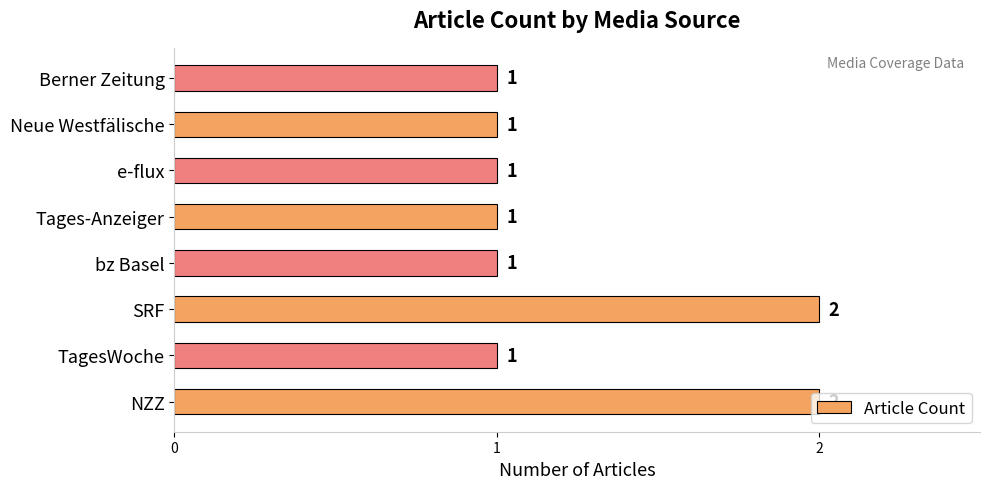

Is it true that the value at NZZ is 3?

False